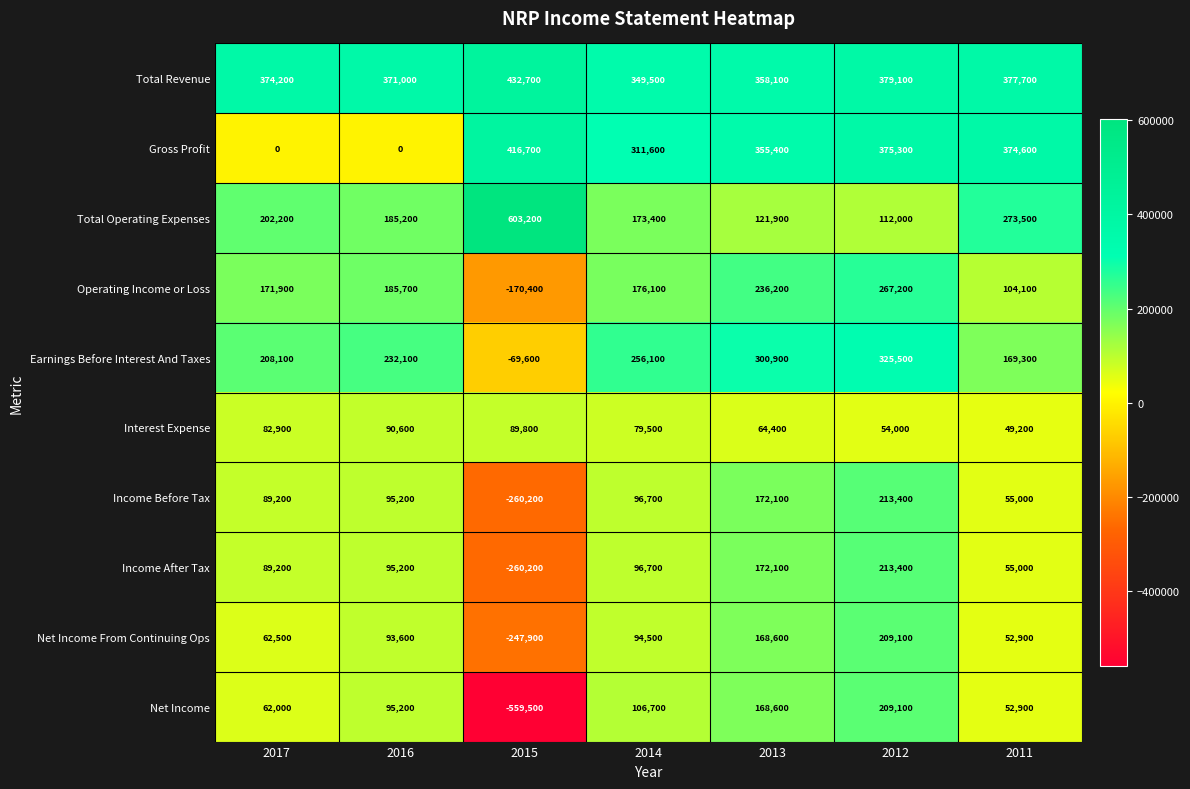

Read the Income After Tax value at 2011.

55000